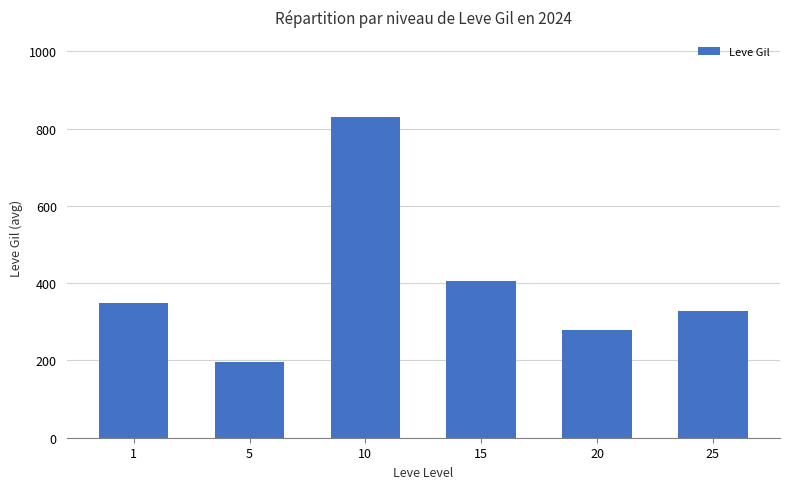

Between 20 and 15, which is larger?

15